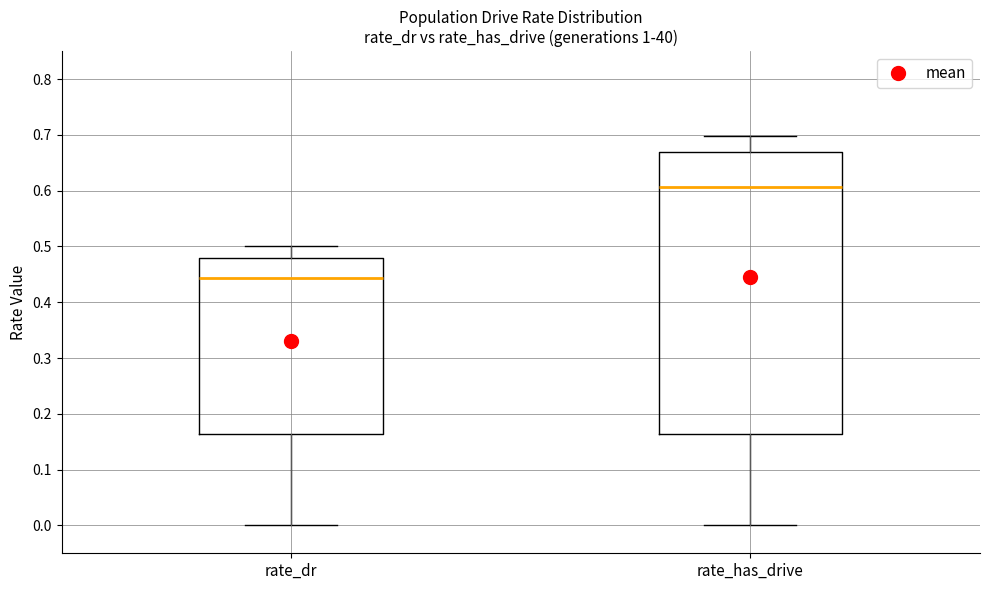

Which box's median line is the lowest?

rate_dr